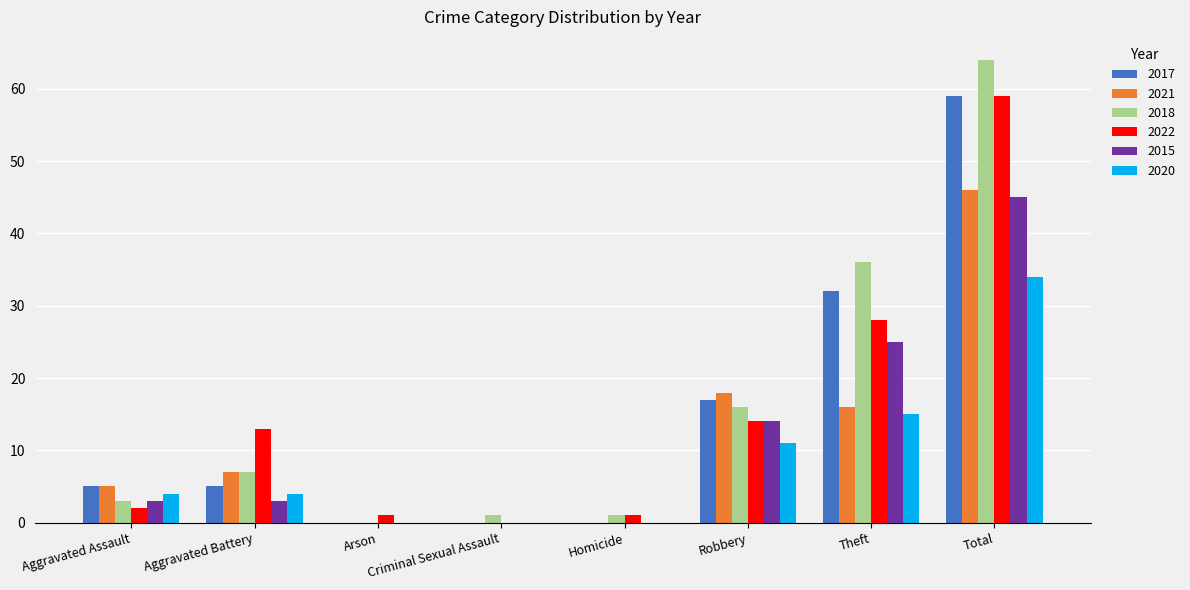

At which category does the chart reach its peak across all series?

Total